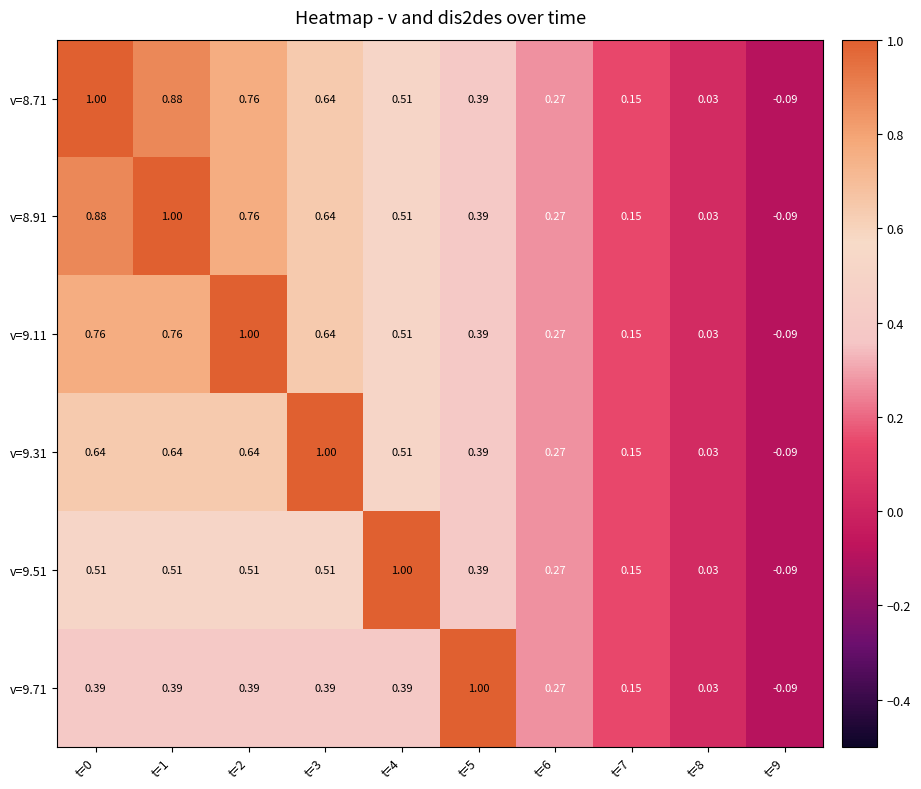

How many values in the v=8.71 series exceed 0?

9